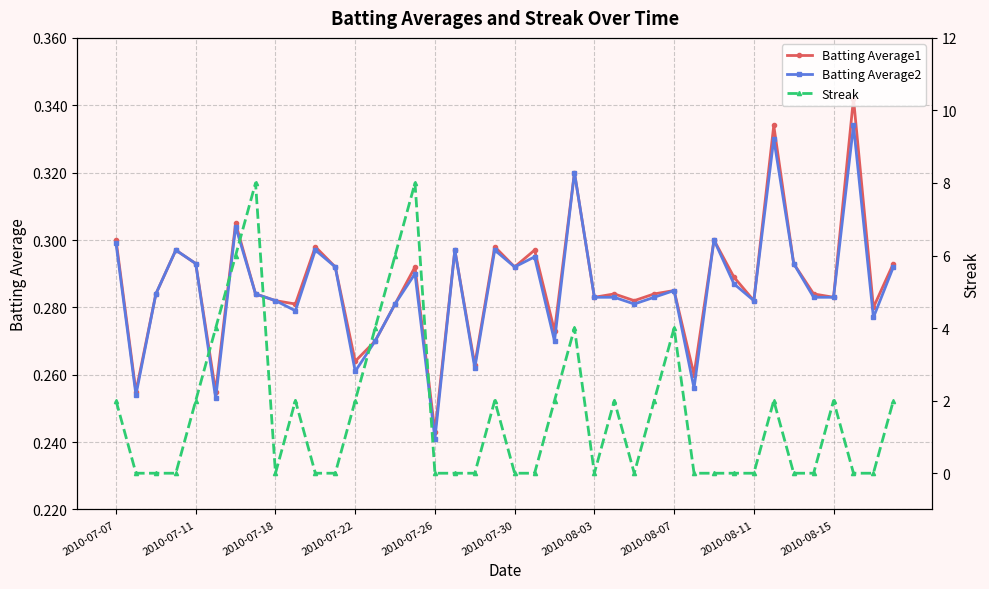

True or false: Batting Average1 has a value of 0.3 at 27.

True